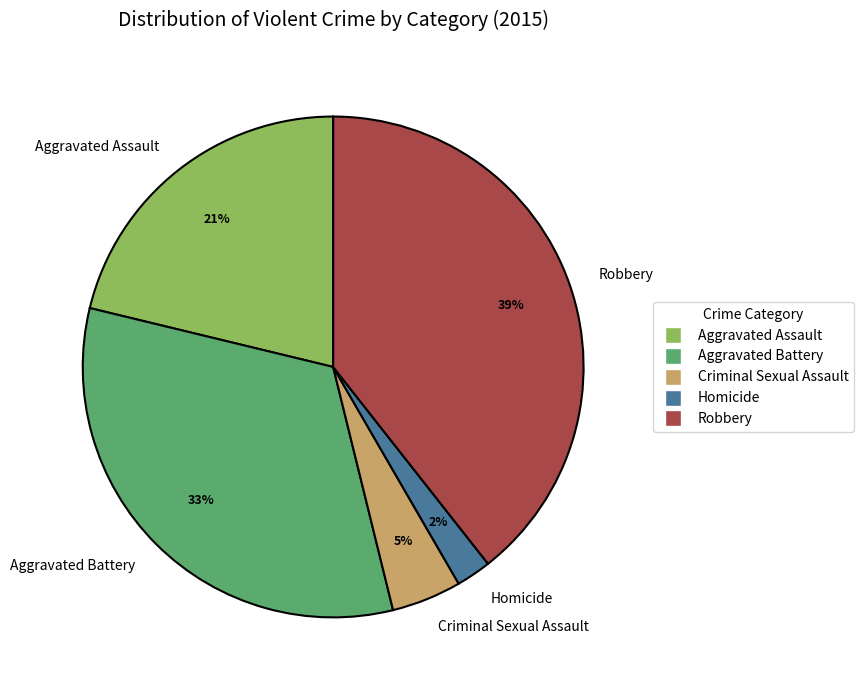

Is the sum of Robbery and Homicide greater than half?

No